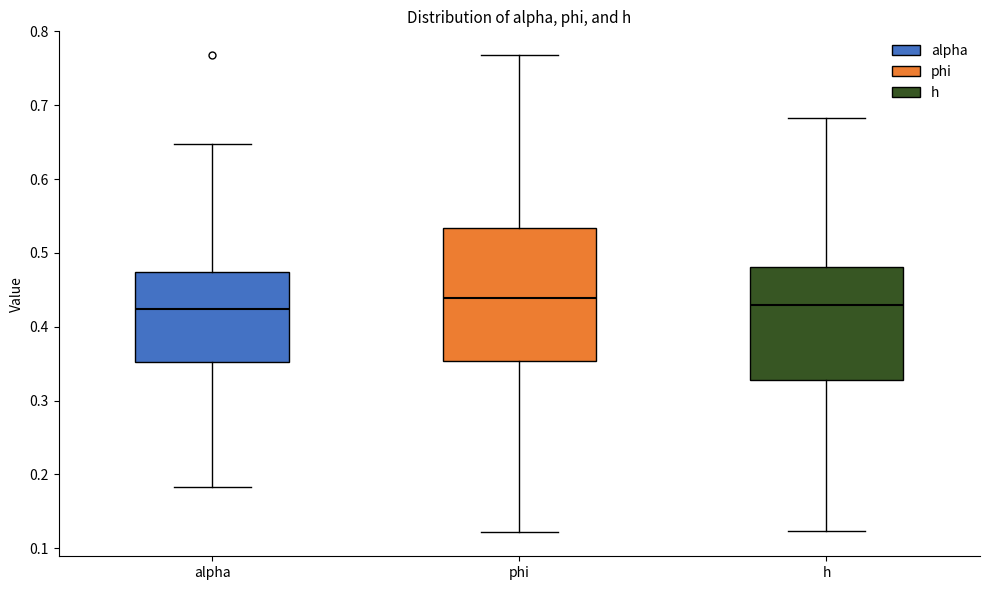

Where does the median line of the box for h sit on the y-axis? The values are not printed on the chart, so give them approximately, as read against the axis.

0.43